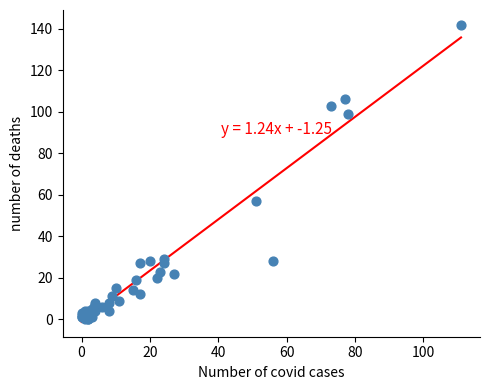

What Y value in the scatter plot is closest to 71?

57